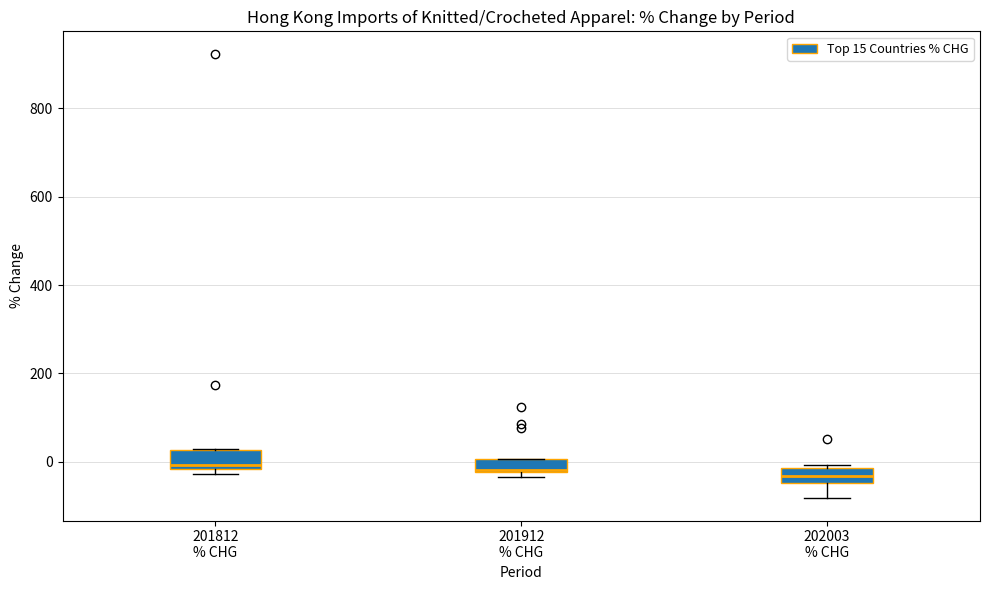

Reading left to right, read every box against the y-axis: the position of its median line, the range the box covers, and the ends of its whiskers. The values are not printed on the chart, so give them approximately, as read against the axis.

201812 % CHG: median 0, box -20 to 20, whiskers -20 (just below the box's lower edge) to 20
201912 % CHG: median -20 (just above the box's lower edge), box -20 to 0, whiskers -40 to 0
202003 % CHG: median -40 (inside the box), box -40 to -20, whiskers -80 to 0